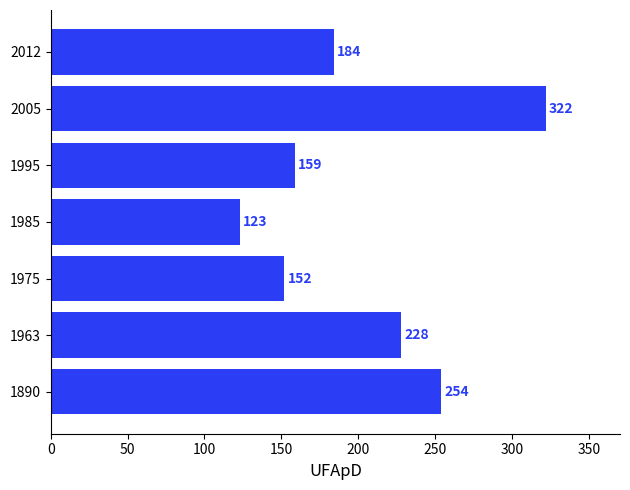

Rank the categories by value from highest to lowest.

2005, 1890, 1963, 2012, 1995, 1975, 1985